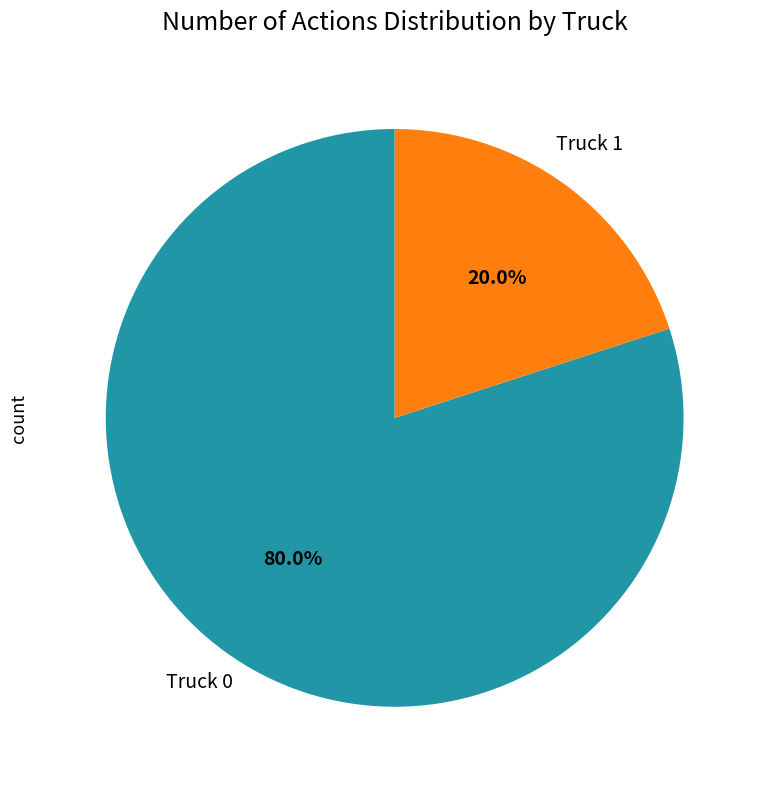

To the nearest percent, what portion does Truck 0 represent?

80%